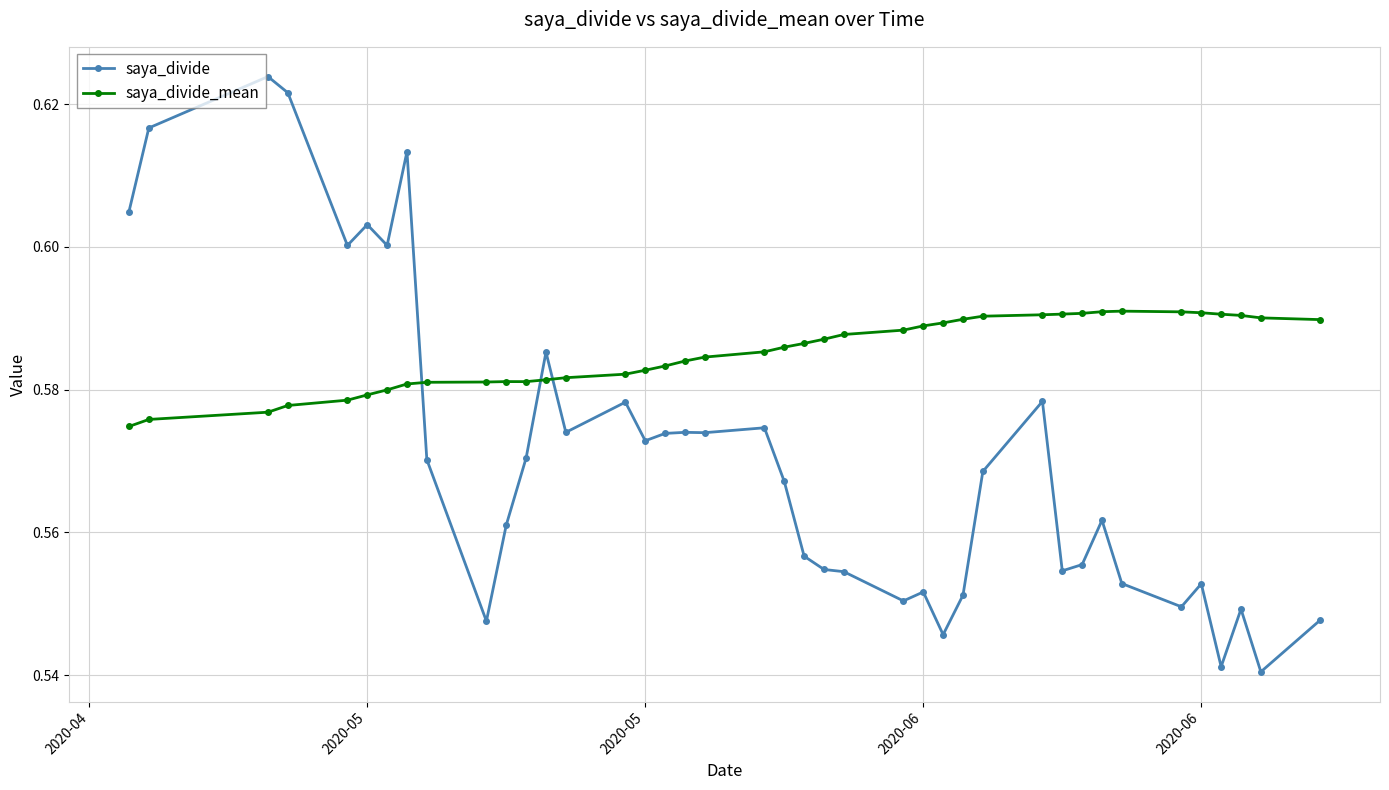

True or false: saya_divide has more than 1 points higher than both neighbors.

True